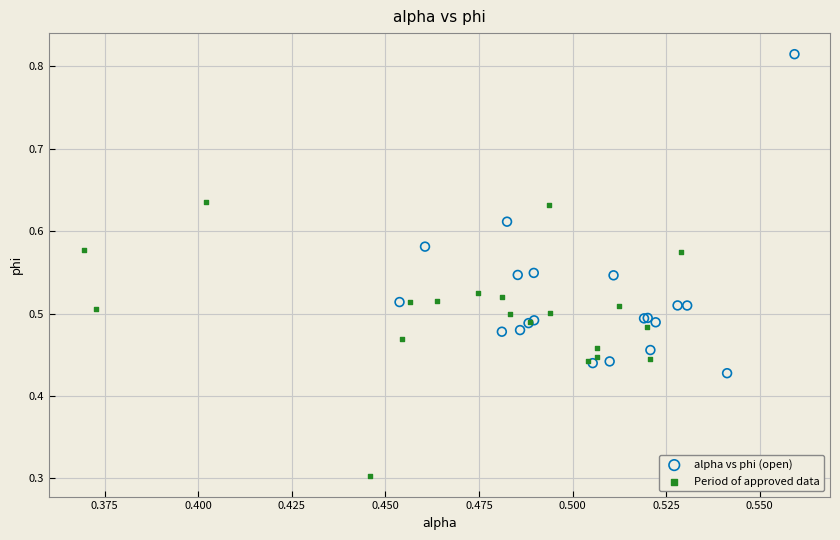

What are all the series names shown in the legend?

alpha vs phi (open), Period of approved data